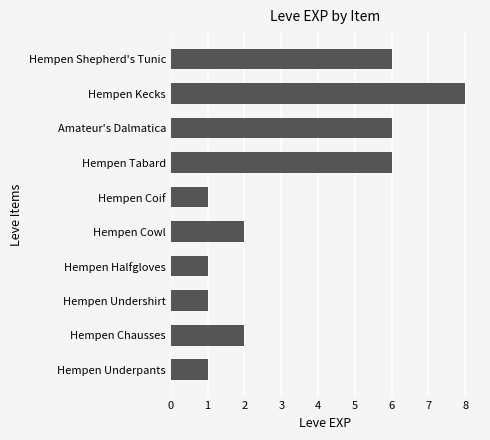

Reading bottom to top, extract all data points from this chart.

Hempen Underpants=1	Hempen Chausses=2	Hempen Undershirt=1	Hempen Halfgloves=1	Hempen Cowl=2	Hempen Coif=1	Hempen Tabard=6	Amateur's Dalmatica=6	Hempen Kecks=8	Hempen Shepherd's Tunic=6